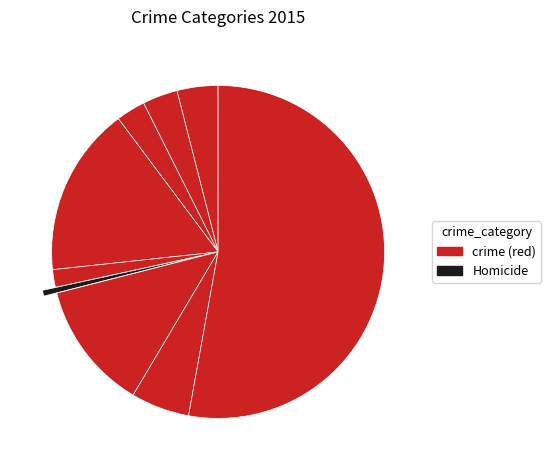

Is there a majority slice in this chart?

Yes